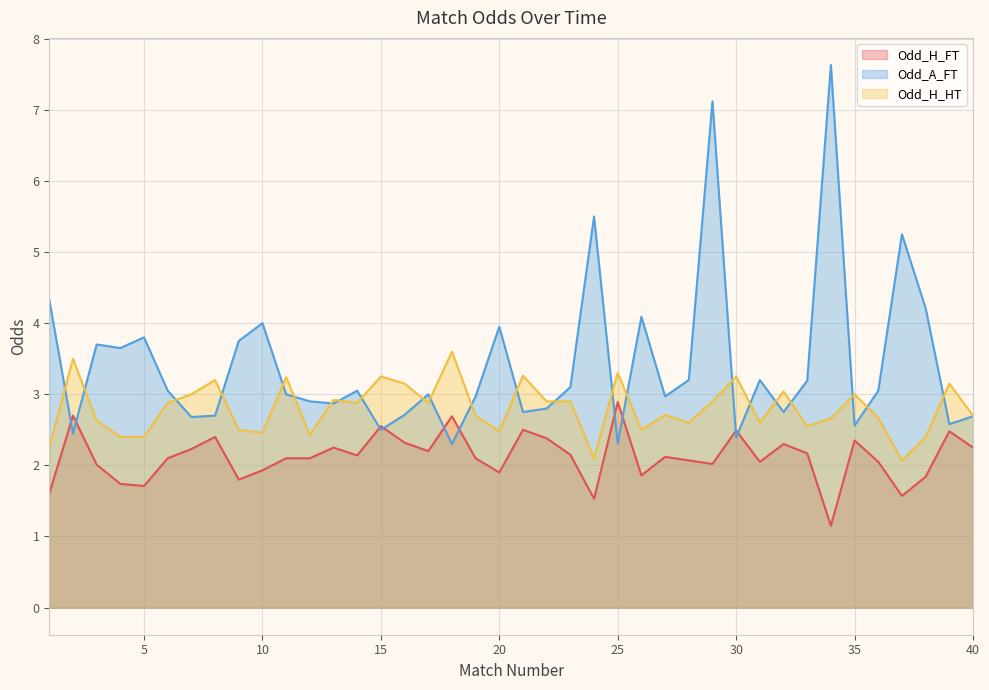

Where does the Odd_A_FT series first go above 3?

1